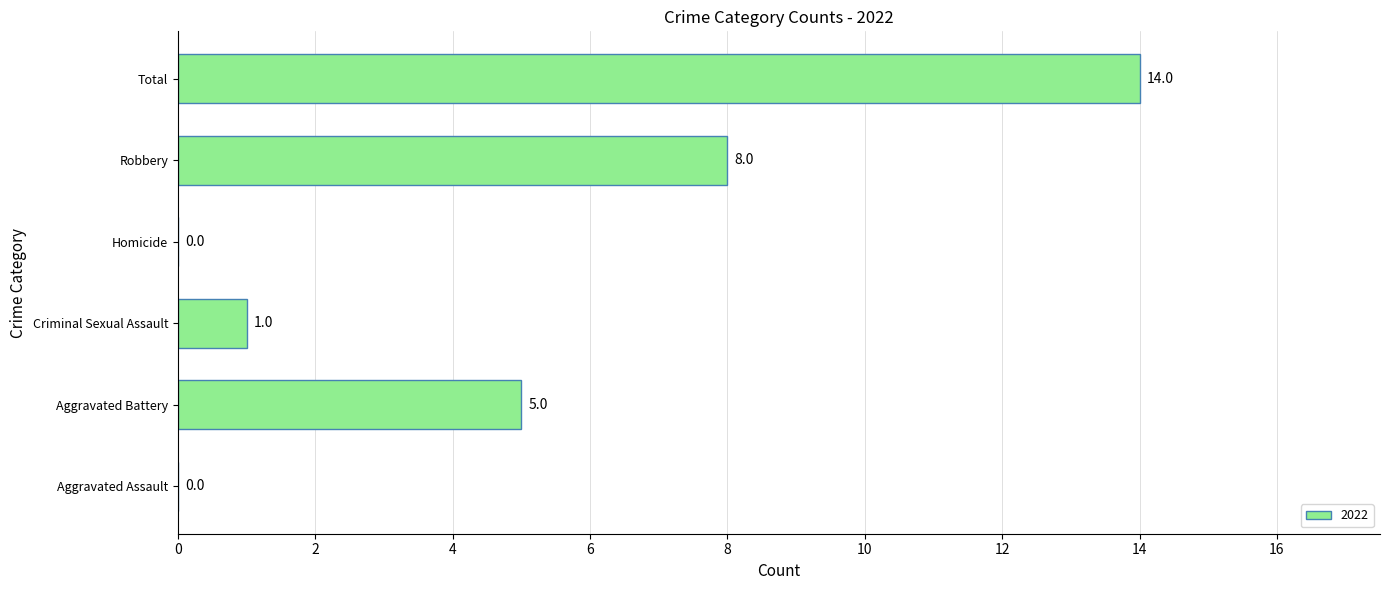

Where is the data nearest to the value 7?

Robbery